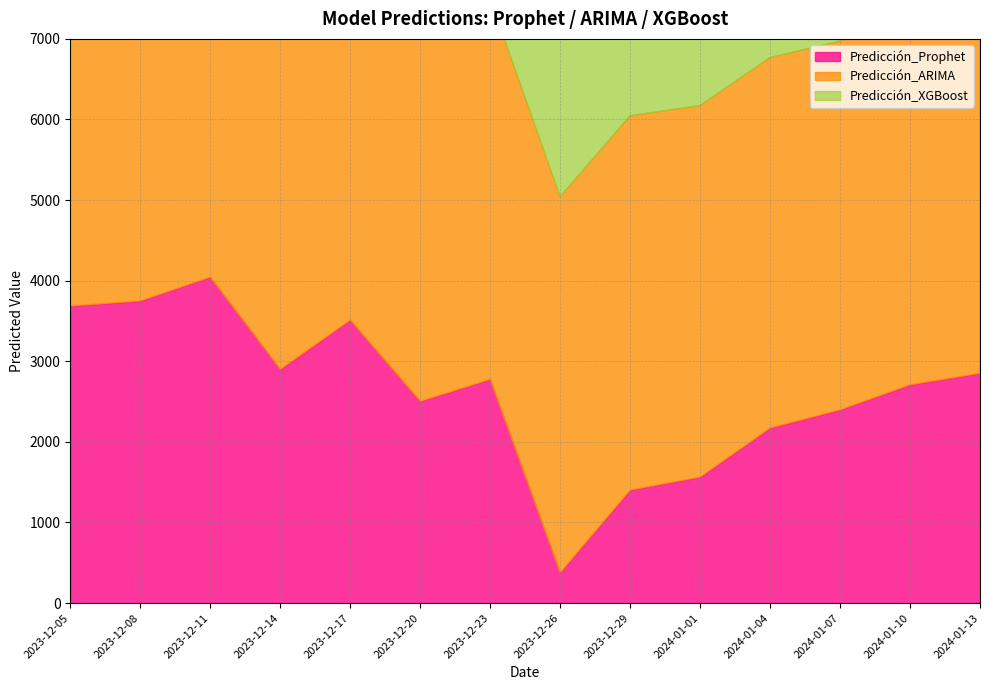

What is the difference between the Predicción_XGBoost values at 2024-01-04 and 2023-12-05?

57.3